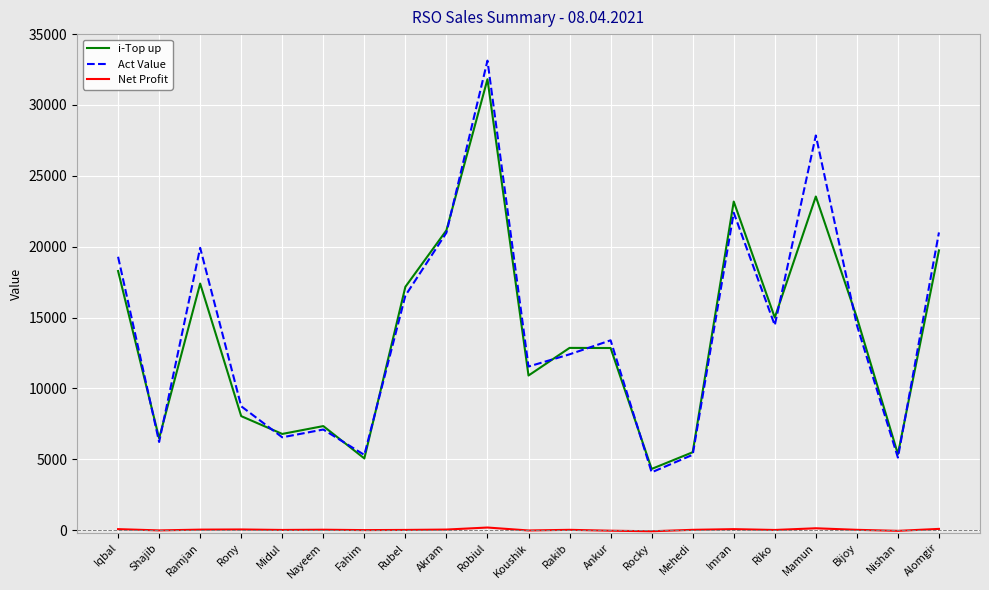

Between Nayeem and Rubel, which series saw the biggest shift?

i-Top up